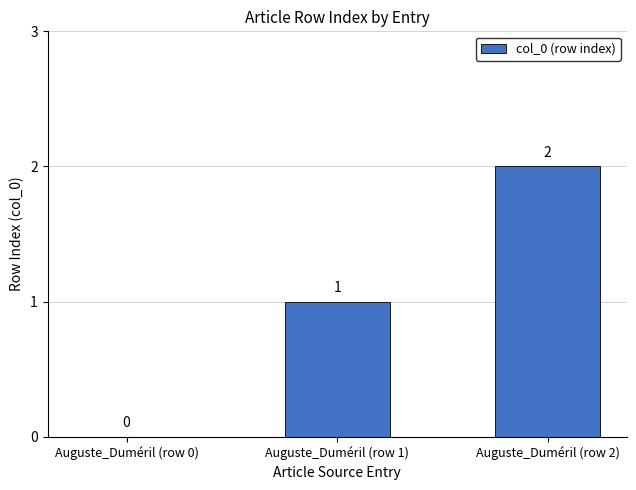

Reading left to right, extract all data points from this chart.

0	1	2